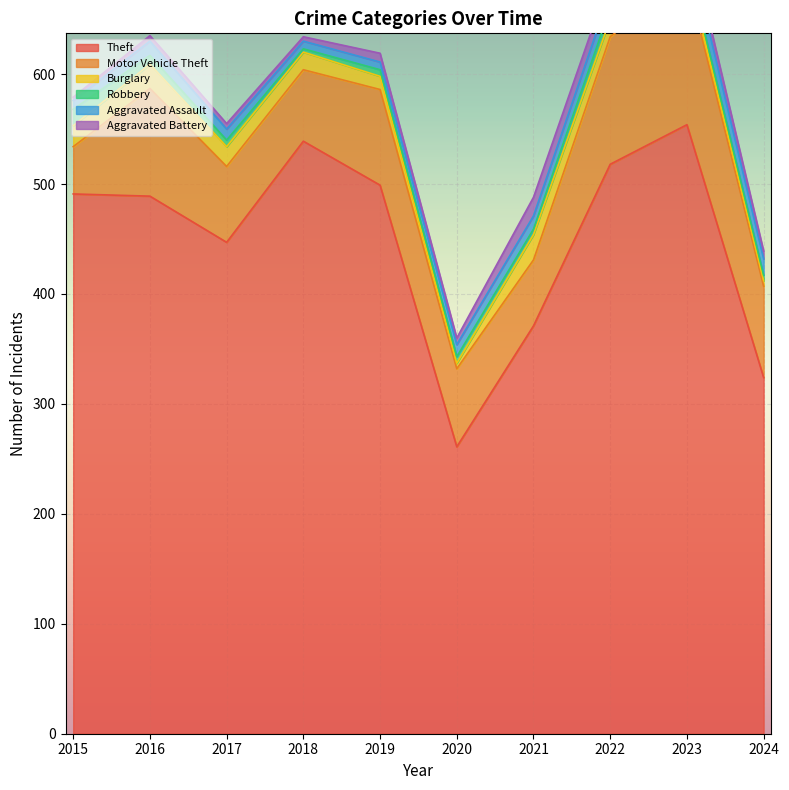

Where do Aggravated Assault and Burglary first cross each other?

2019 and 2020